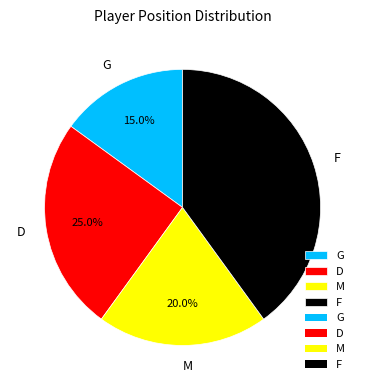

Is it true that M is 9% of the pie?

False